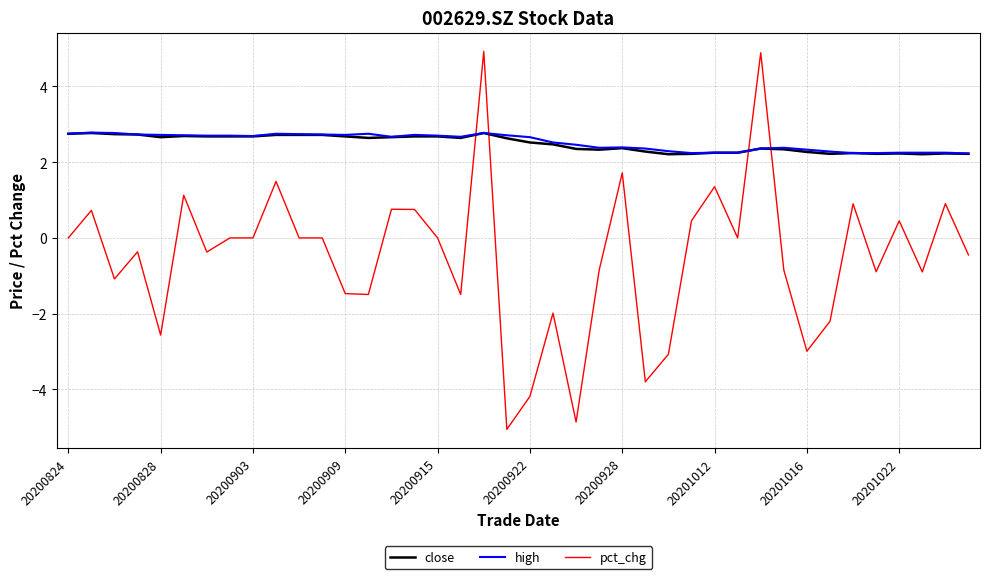

What is the maximum value for close?

2.8